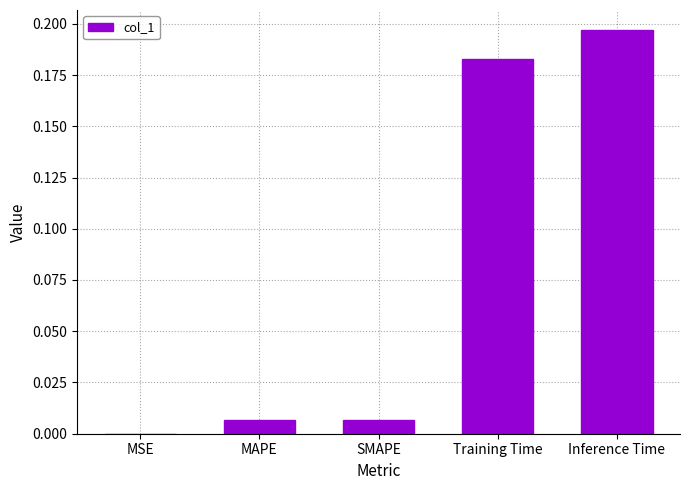

Which category has the highest value across all series?

Inference Time